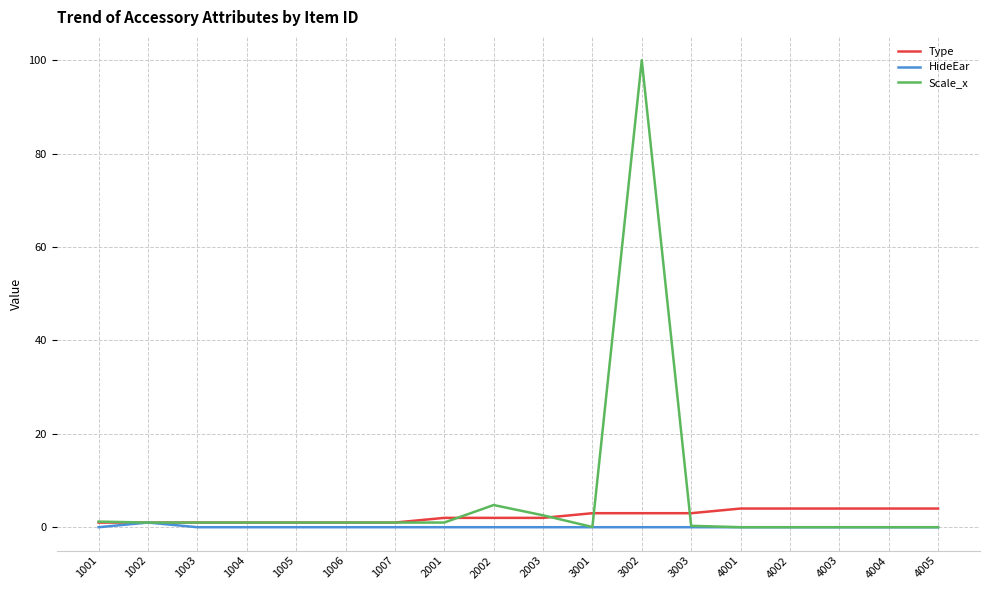

What is the lowest value of the Type series?

1.0